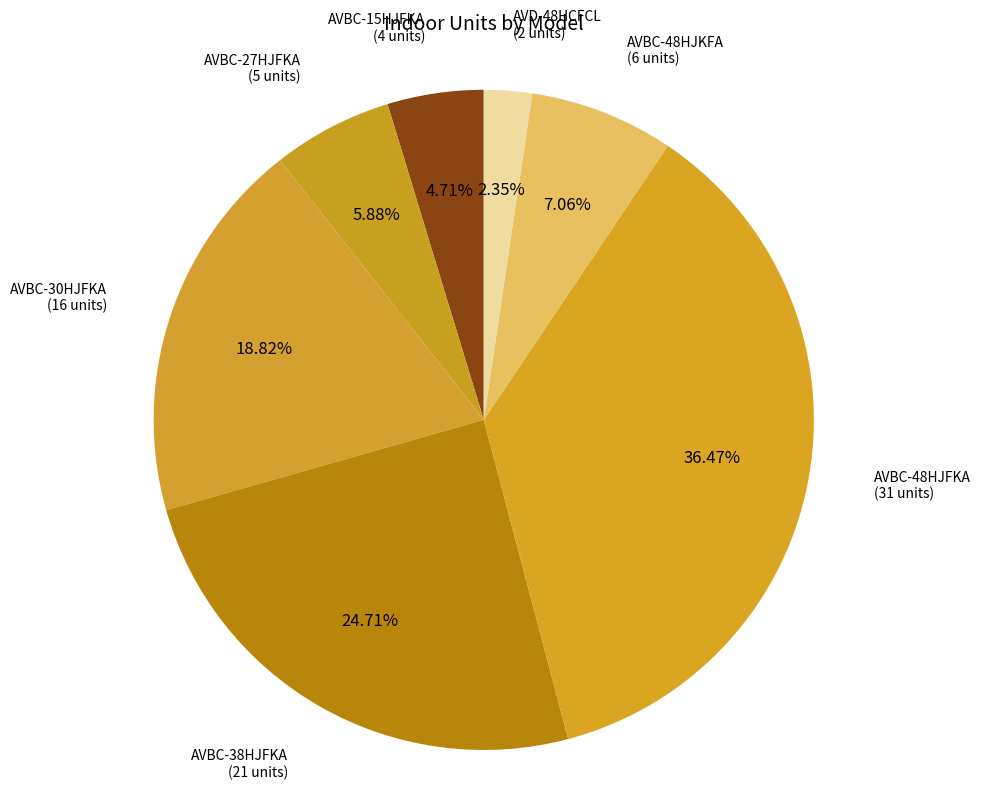

How many slices are in this pie chart?

7